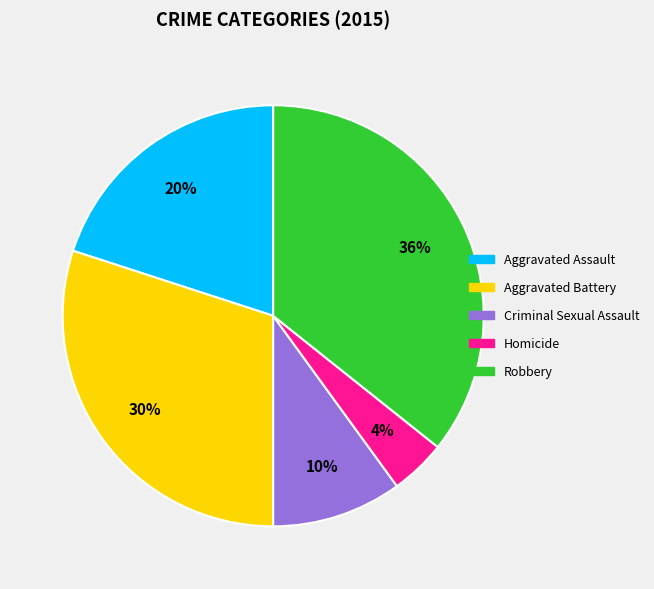

Is the sum of Criminal Sexual Assault and Aggravated Battery greater than half?

No